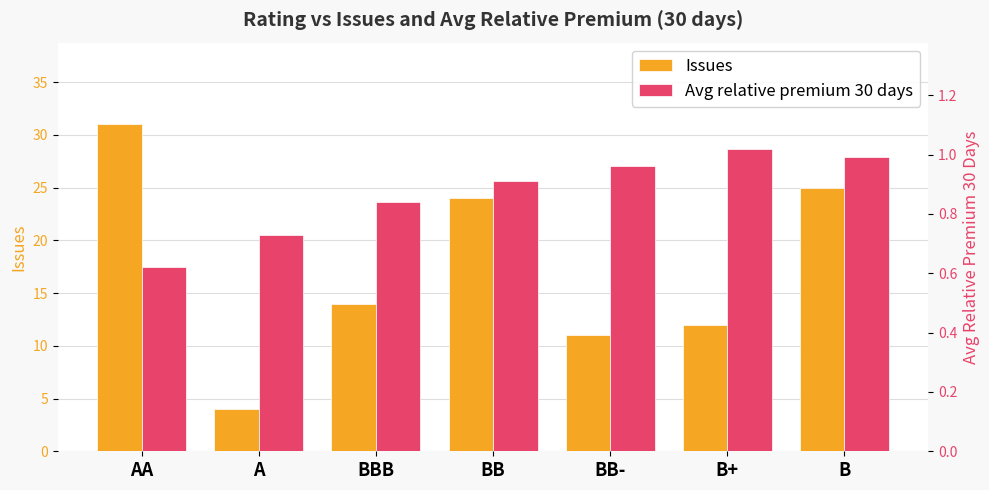

At which category is the sum across all series the highest?

AA